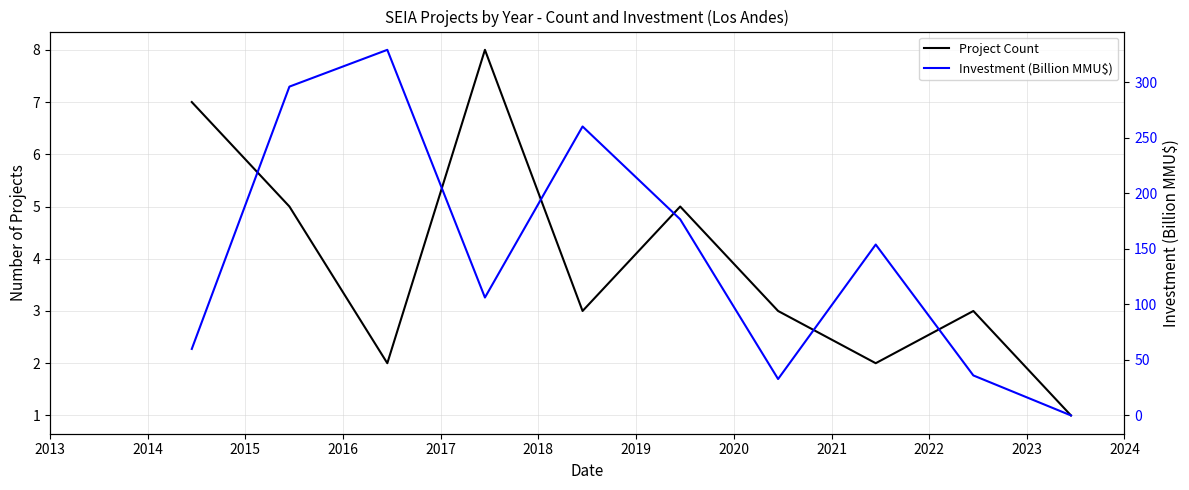

How many values in the Project Count series exceed 3?

4